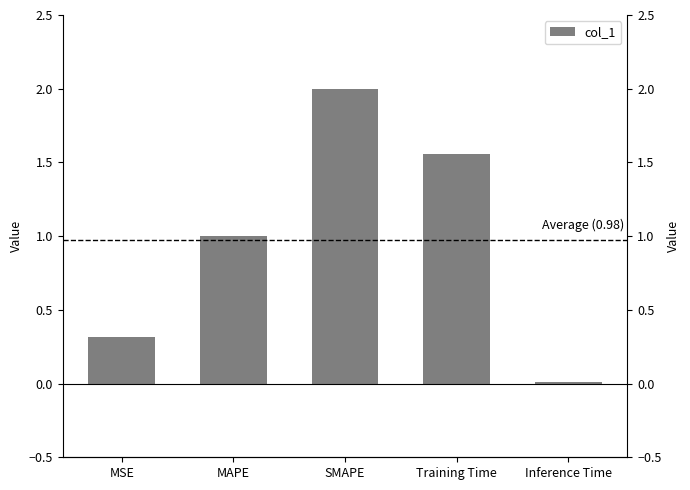

Does the chart contain any negative values?

No